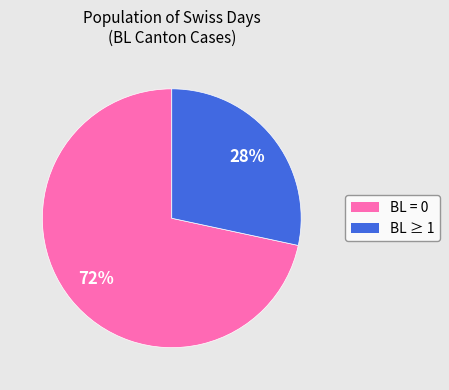

To the nearest percent, what is the average slice percentage?

50%